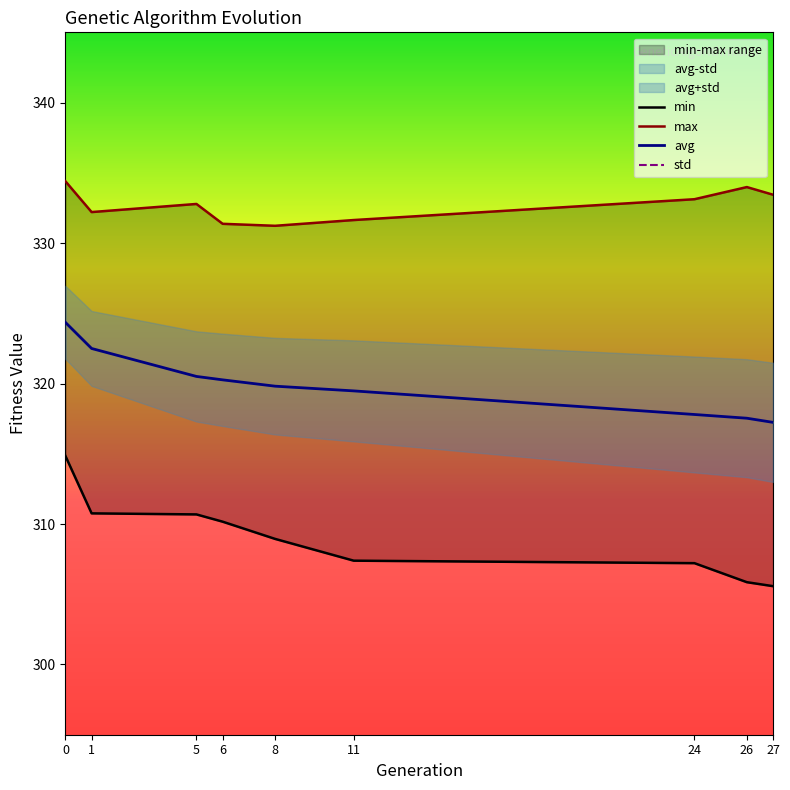

How many data points in std are less than 3?

2